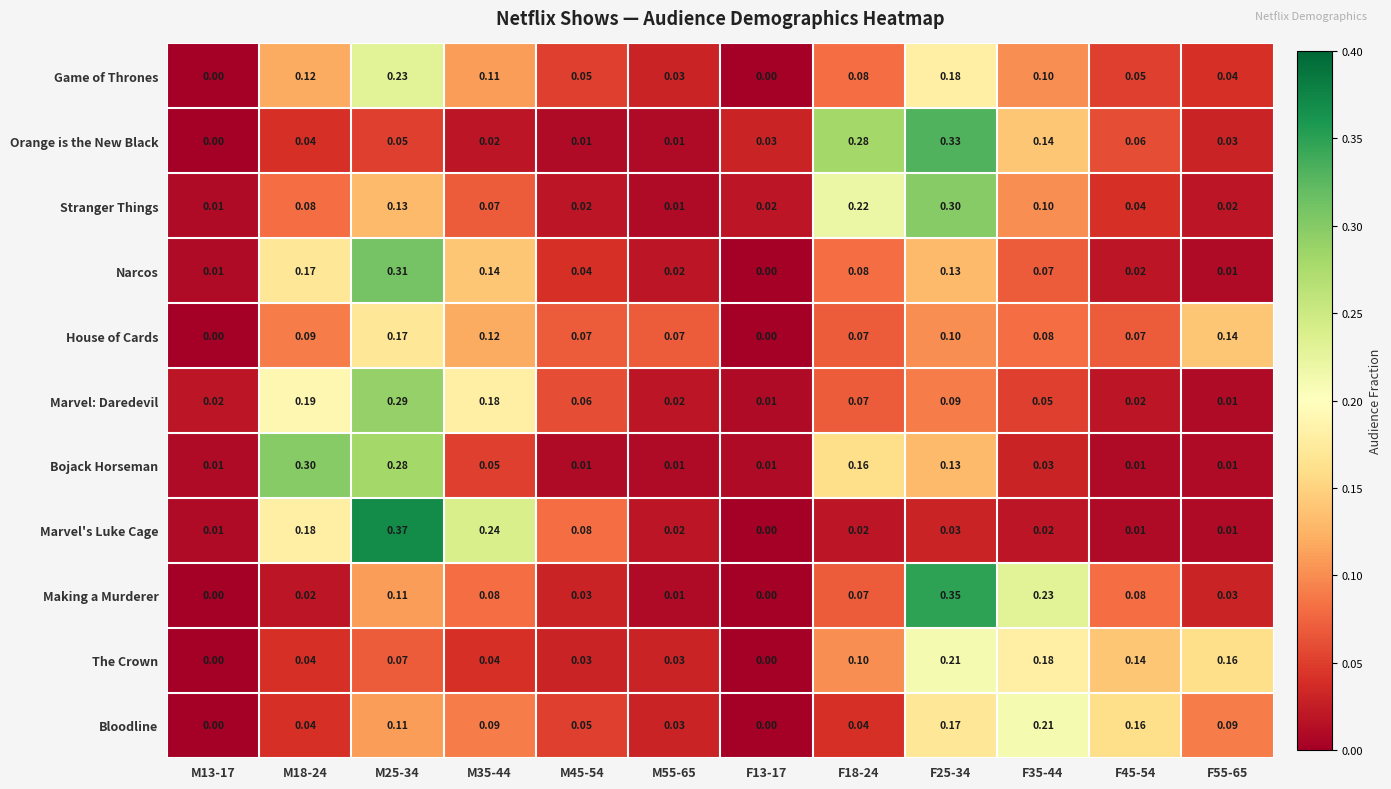

At which category does the chart reach its peak across all series?

M25-34